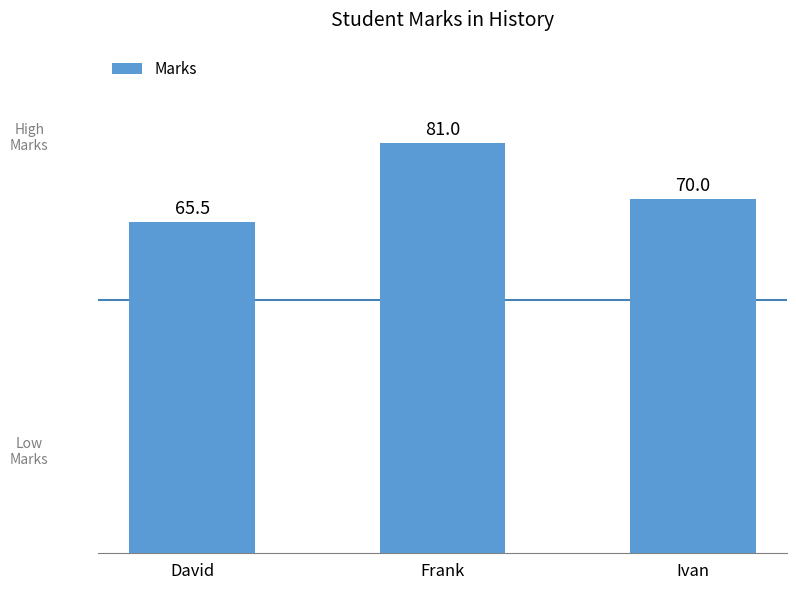

Rank the categories by value from lowest to highest.

David, Ivan, Frank